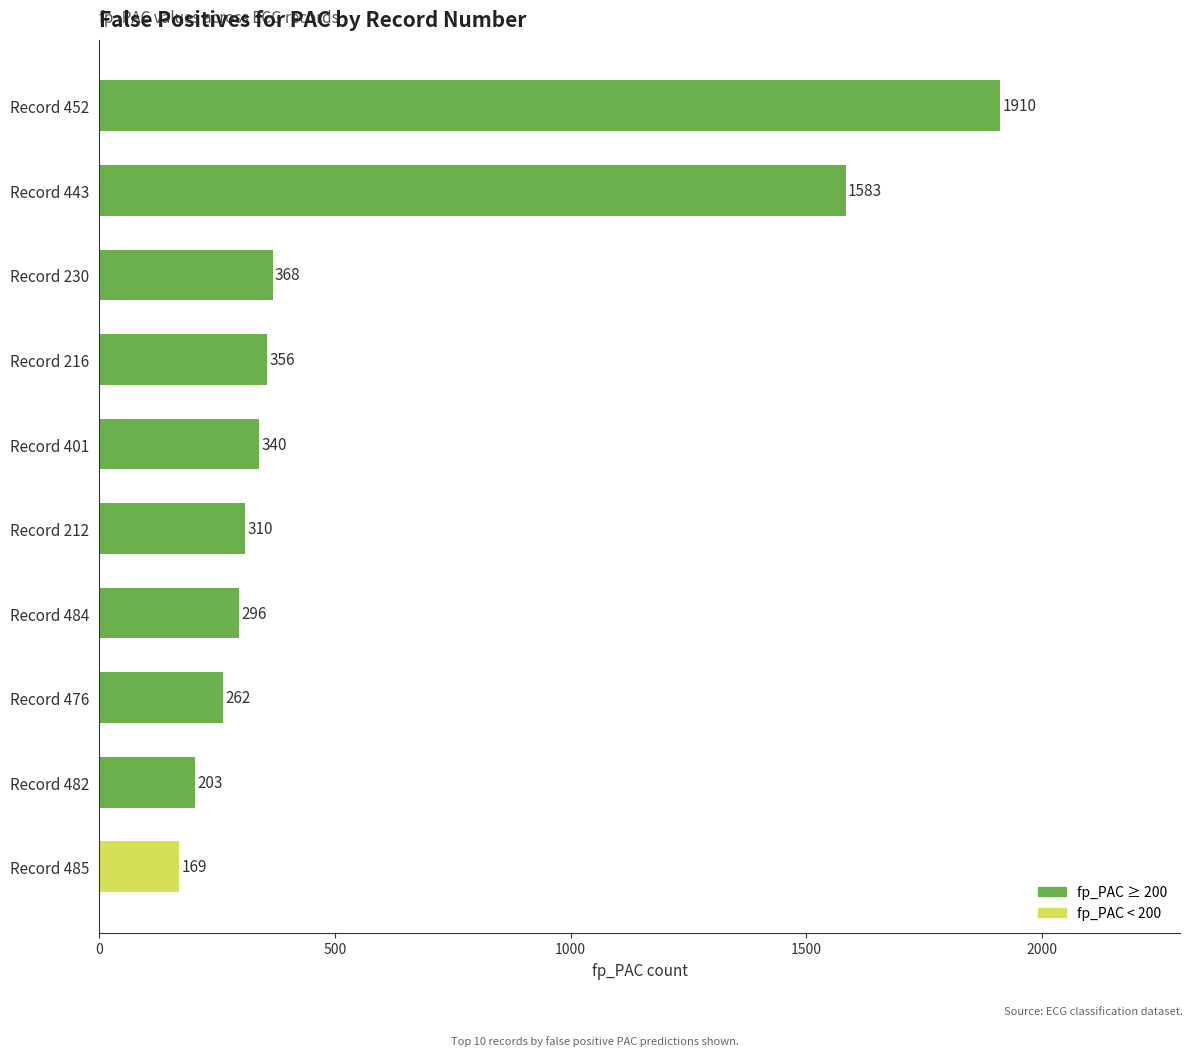

Are the bars horizontal?

Yes